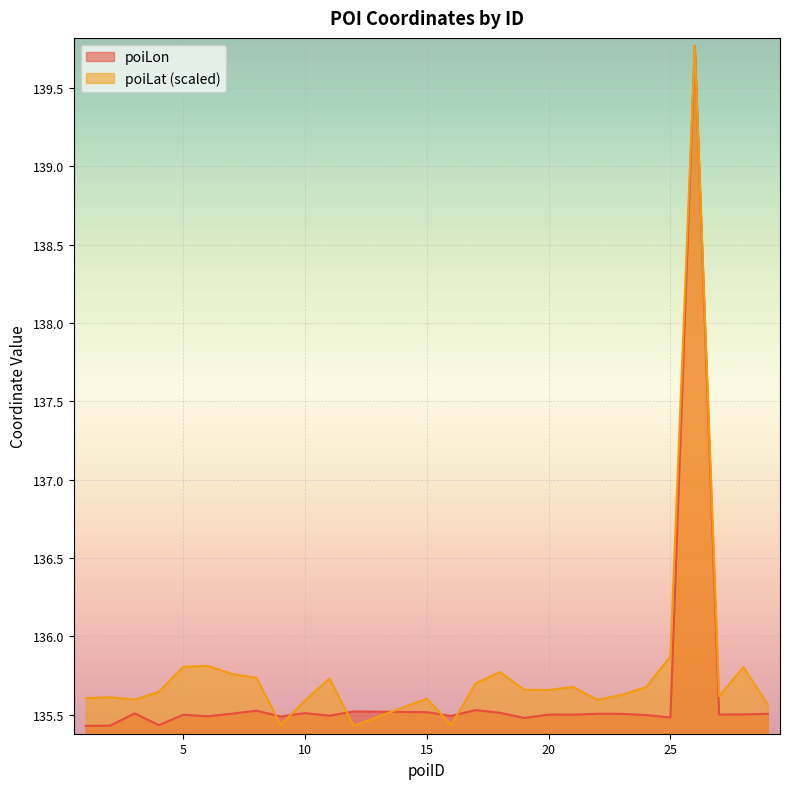

Which category has the lowest value in the poiLat series?

12